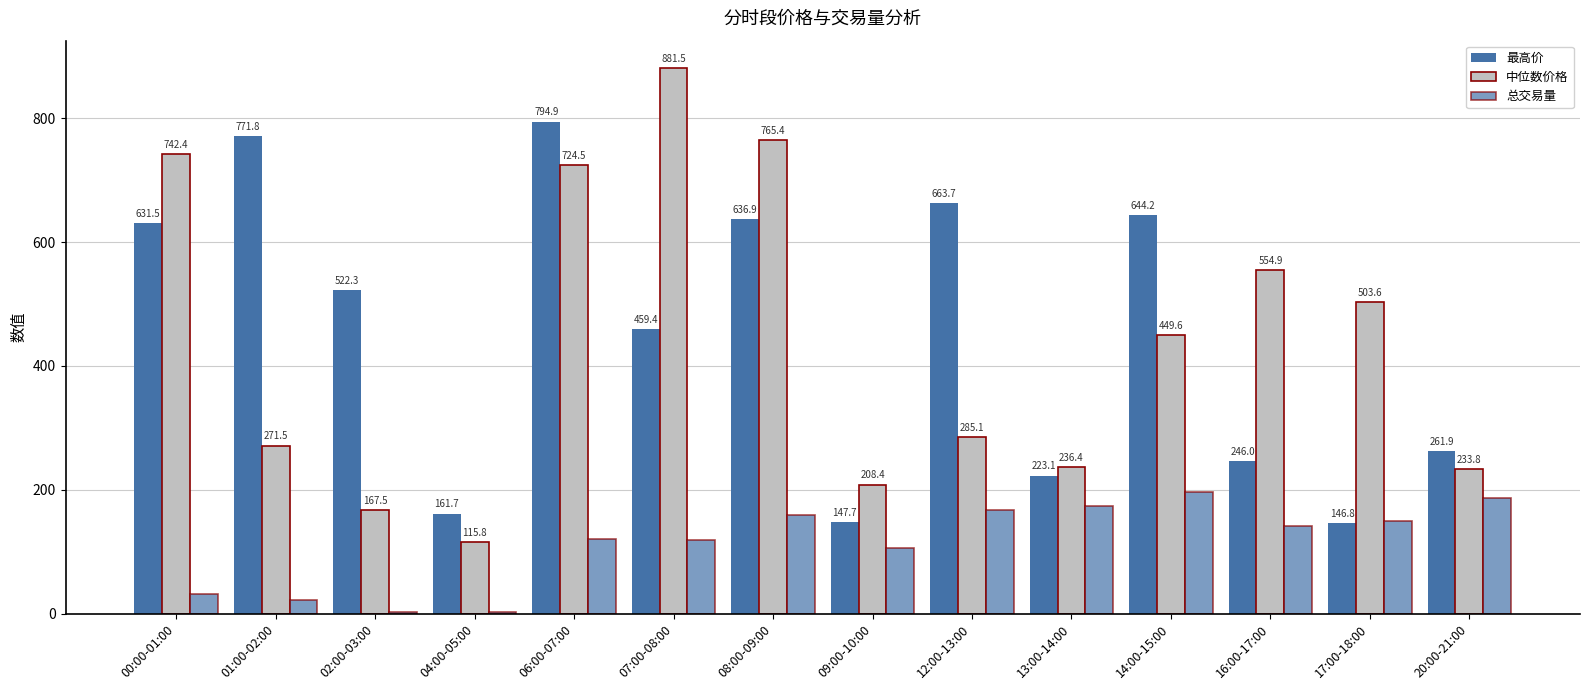

What is the difference between the maximum and minimum values in the 中位数价格 series?

765.7